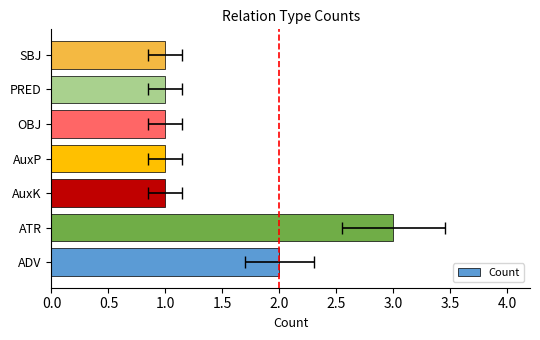

What is the value of the 3rd bar from the left?

1